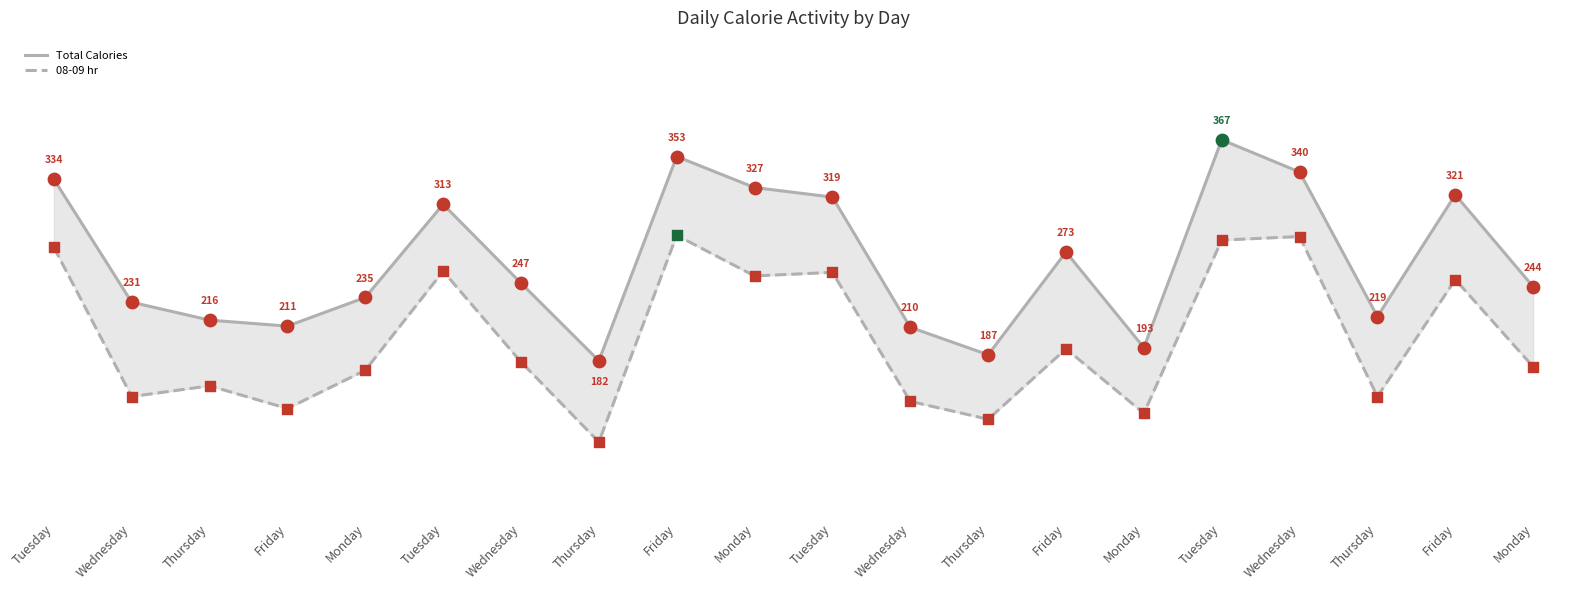

Which series has the largest total across all categories?

Total Calories